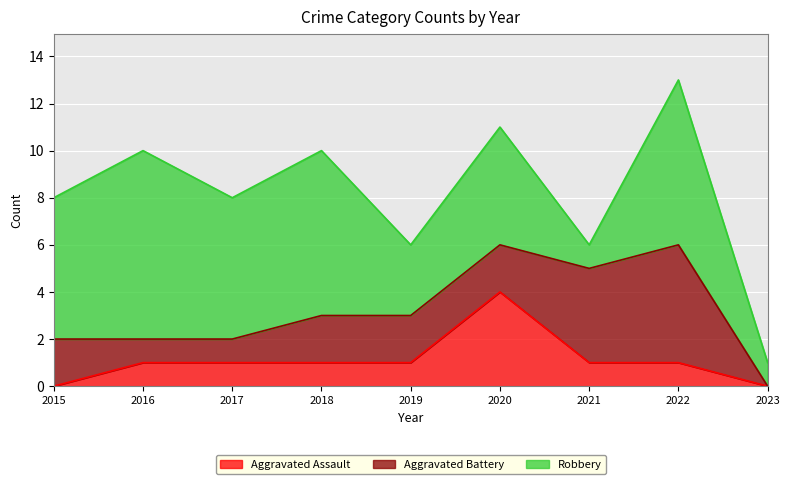

True or false: Aggravated Battery and Aggravated Assault cross at least once.

True